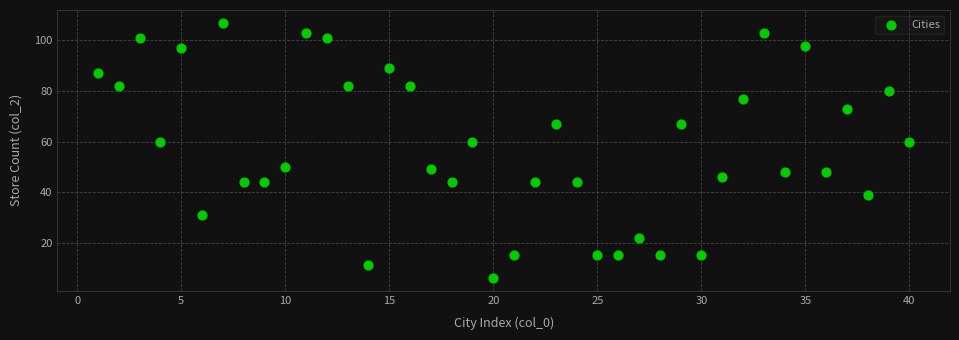

What is the range of Y values (max minus min)?

101